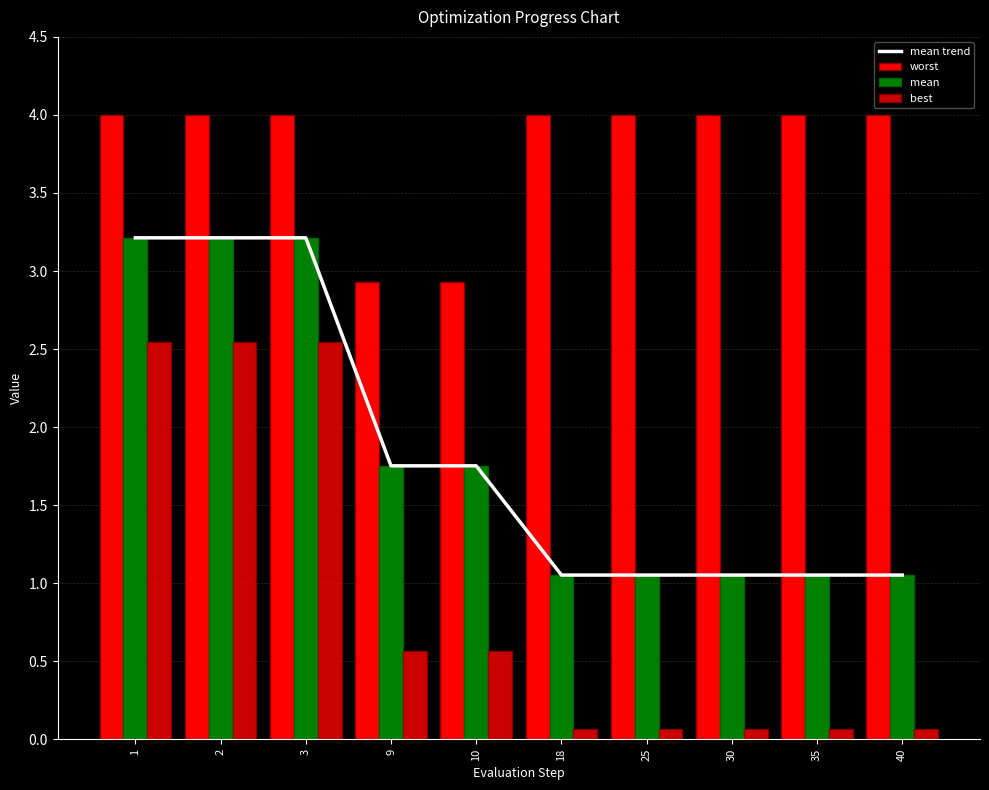

Read the worst value at 35.

4.0